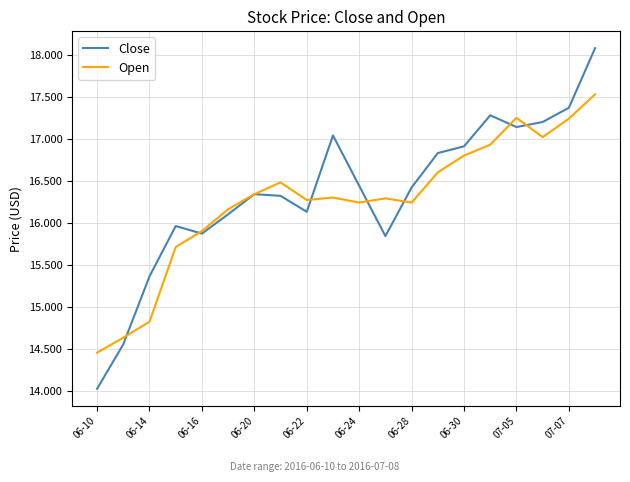

How many distinct data groups are displayed?

2